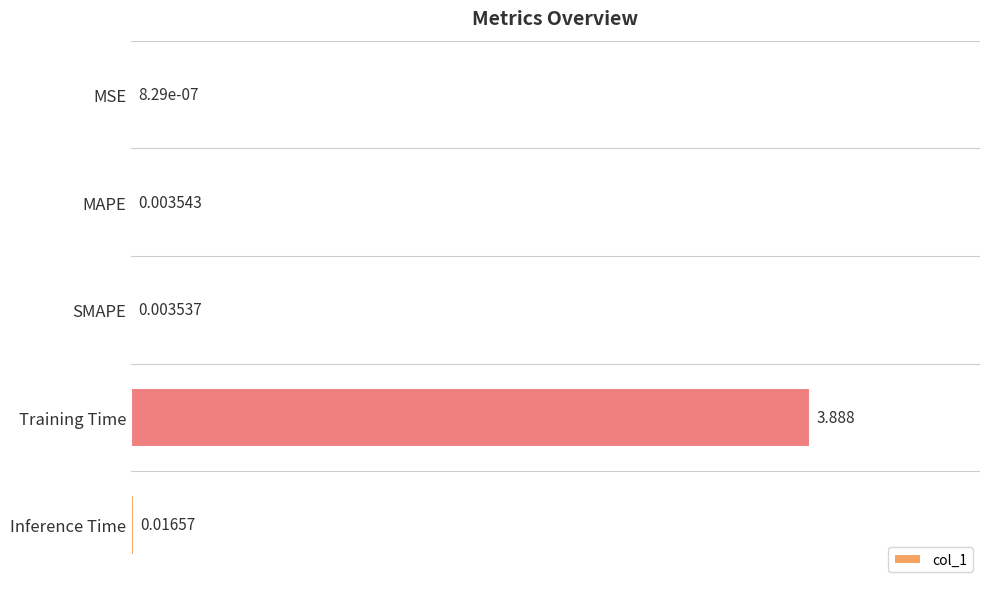

Between SMAPE and MSE, which is larger?

SMAPE